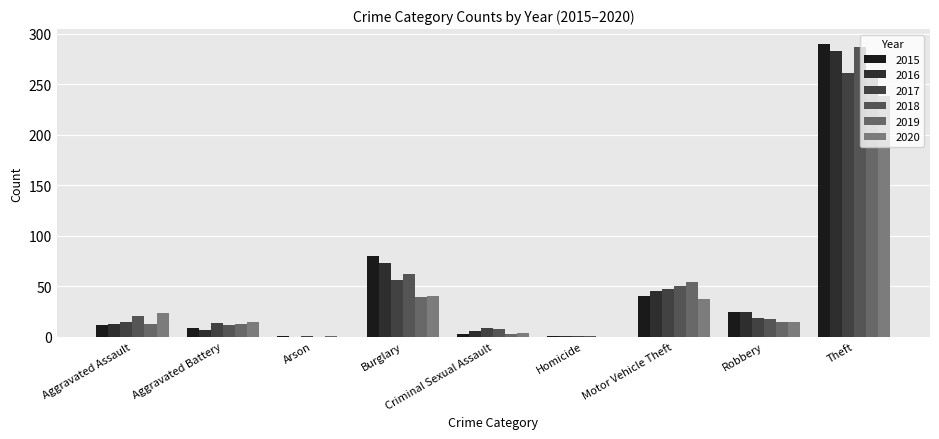

What is the average value of the 2020 series?

41